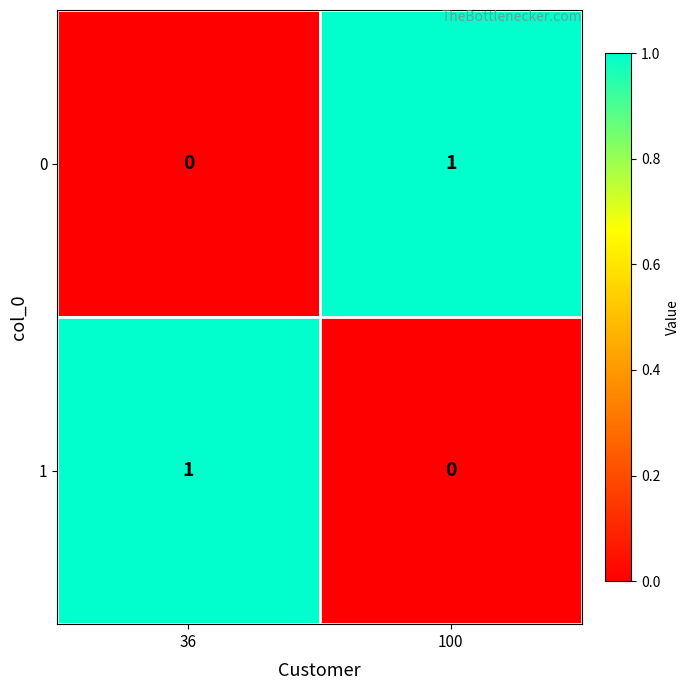

The value of 0 at 100 is 1. True or false?

True